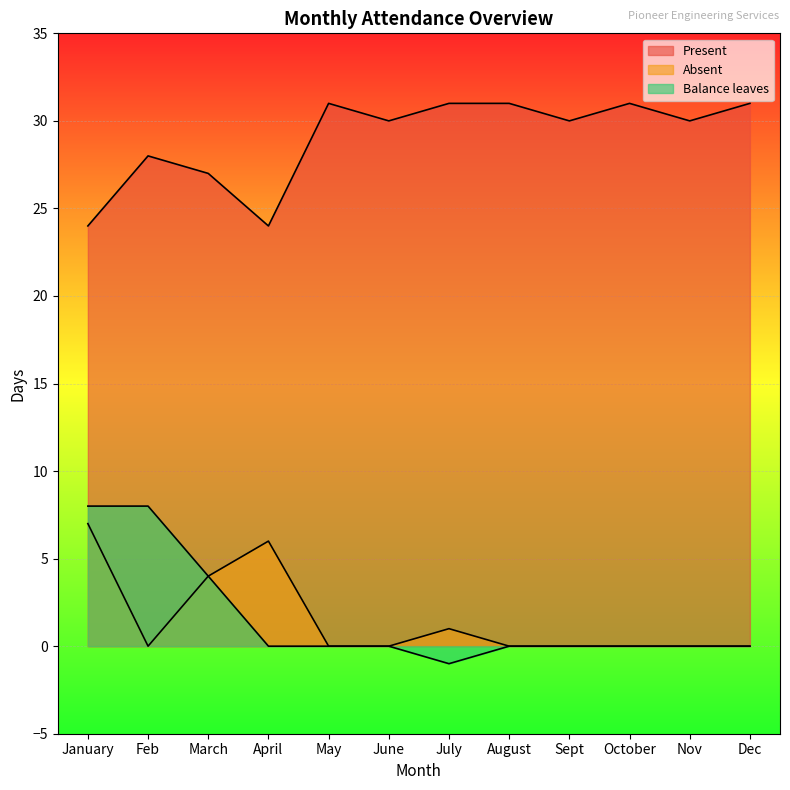

Rank the series at January from lowest to highest value.

Absent, Balance leaves, Present